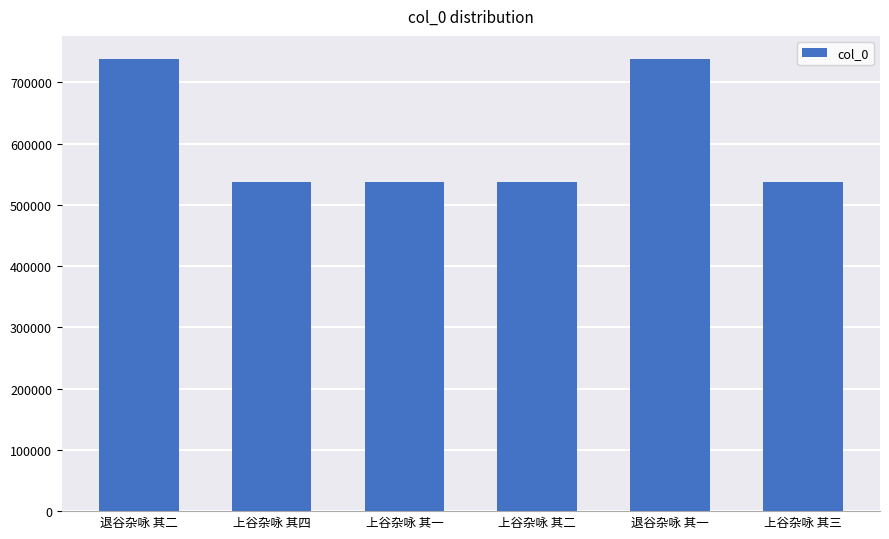

True or false: the data shows 738796 at 退谷杂咏 其二.

True